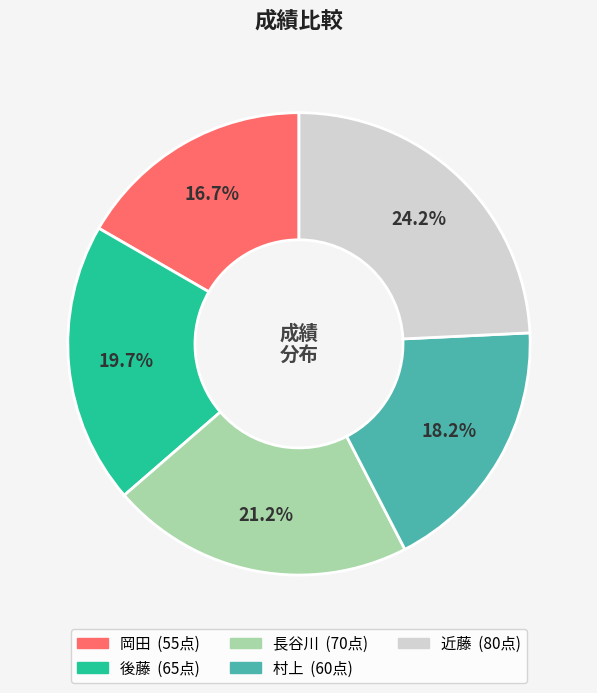

Approximately how many times larger is the value at 後藤 compared to 村上?

1.1